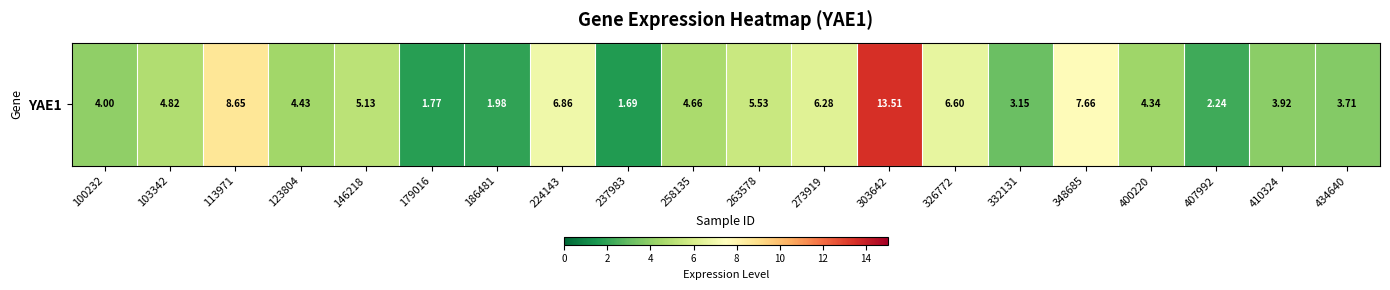

The value at 400220 is 1.6. True or false?

False